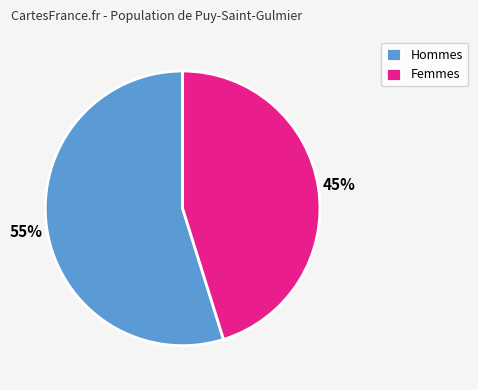

To the nearest percent, what is the average slice percentage?

50%